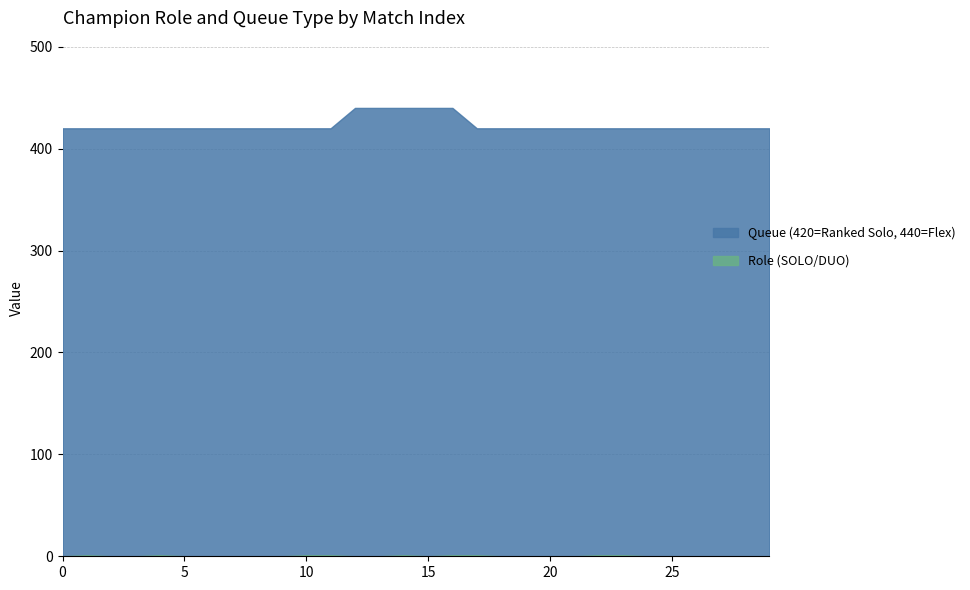

What is the sum of all Role (SOLO/DUO) values?

9